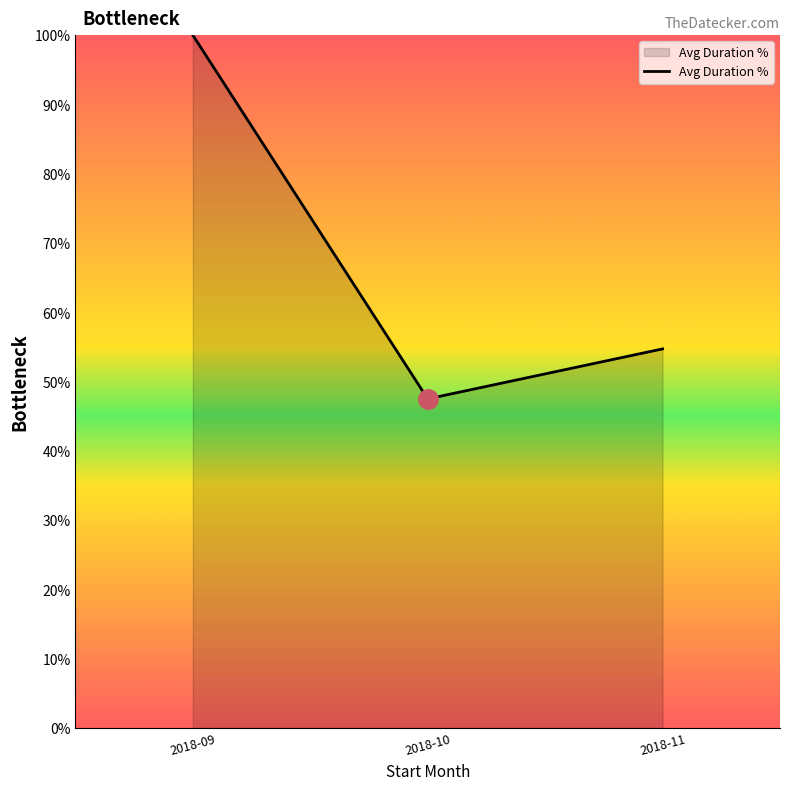

Read the value at 2018-11.

54.7